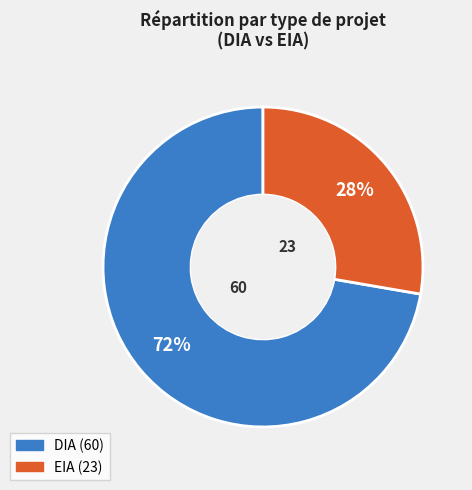

Rank the categories by value from highest to lowest.

DIA, EIA